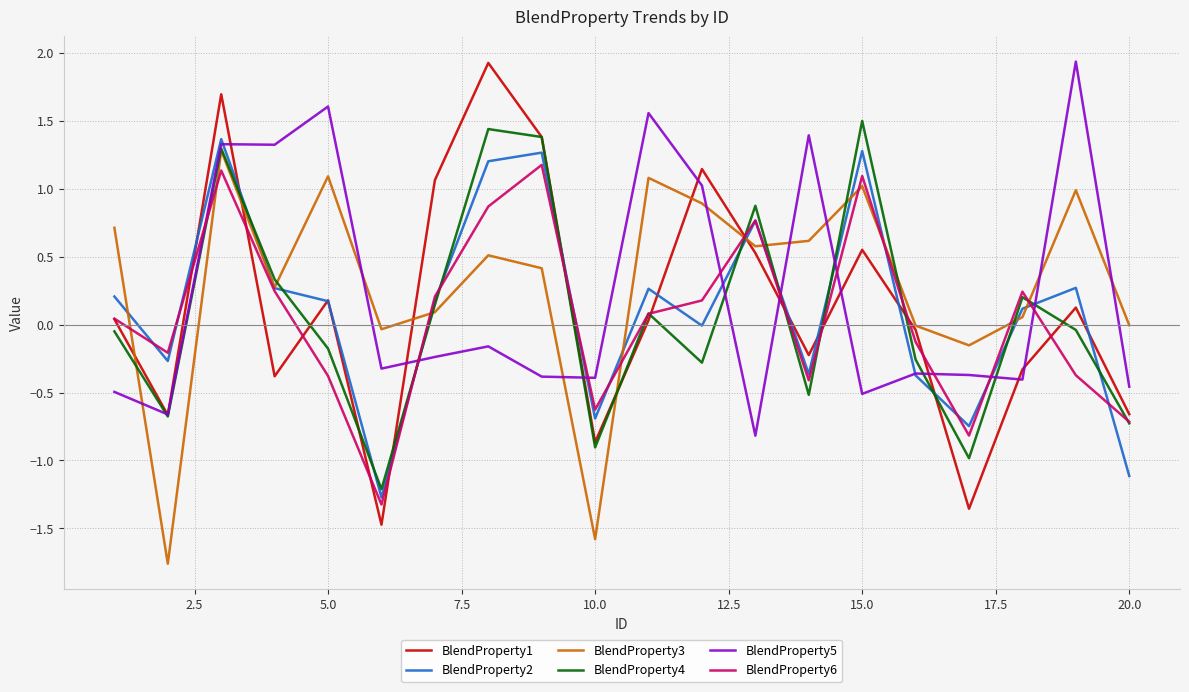

Which series has the largest range (max minus min)?

BlendProperty1